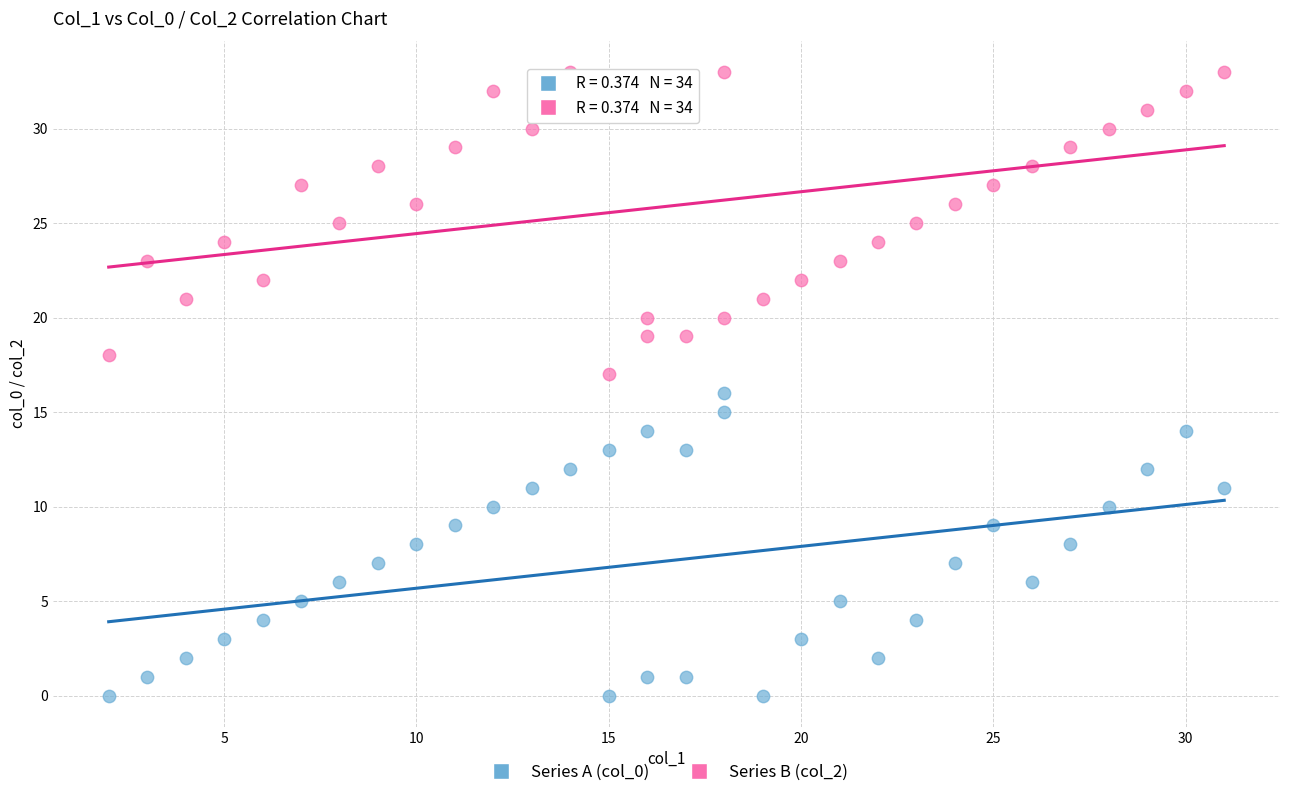

Which series contains the lowest Y value?

Series A (col_0)